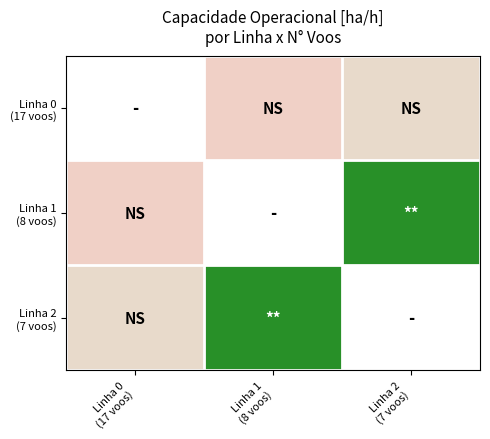

Which category has the lowest value across all series?

Linha 1
(8 voos)